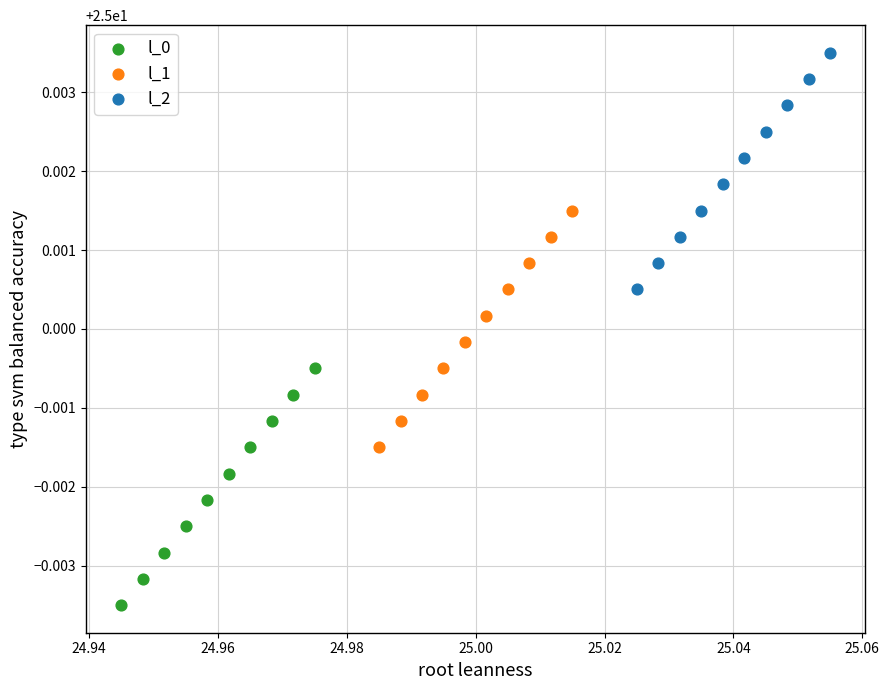

Which series reaches the minimum Y coordinate?

l_0